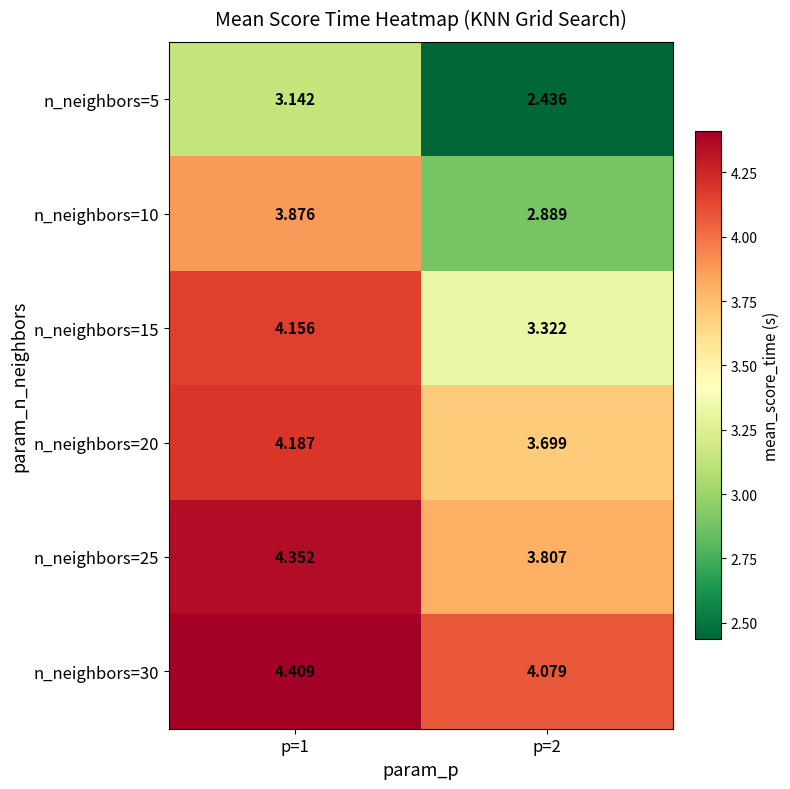

Is the value of n_neighbors=15 at p=1 greater than the value of n_neighbors=30 at p=2?

Yes